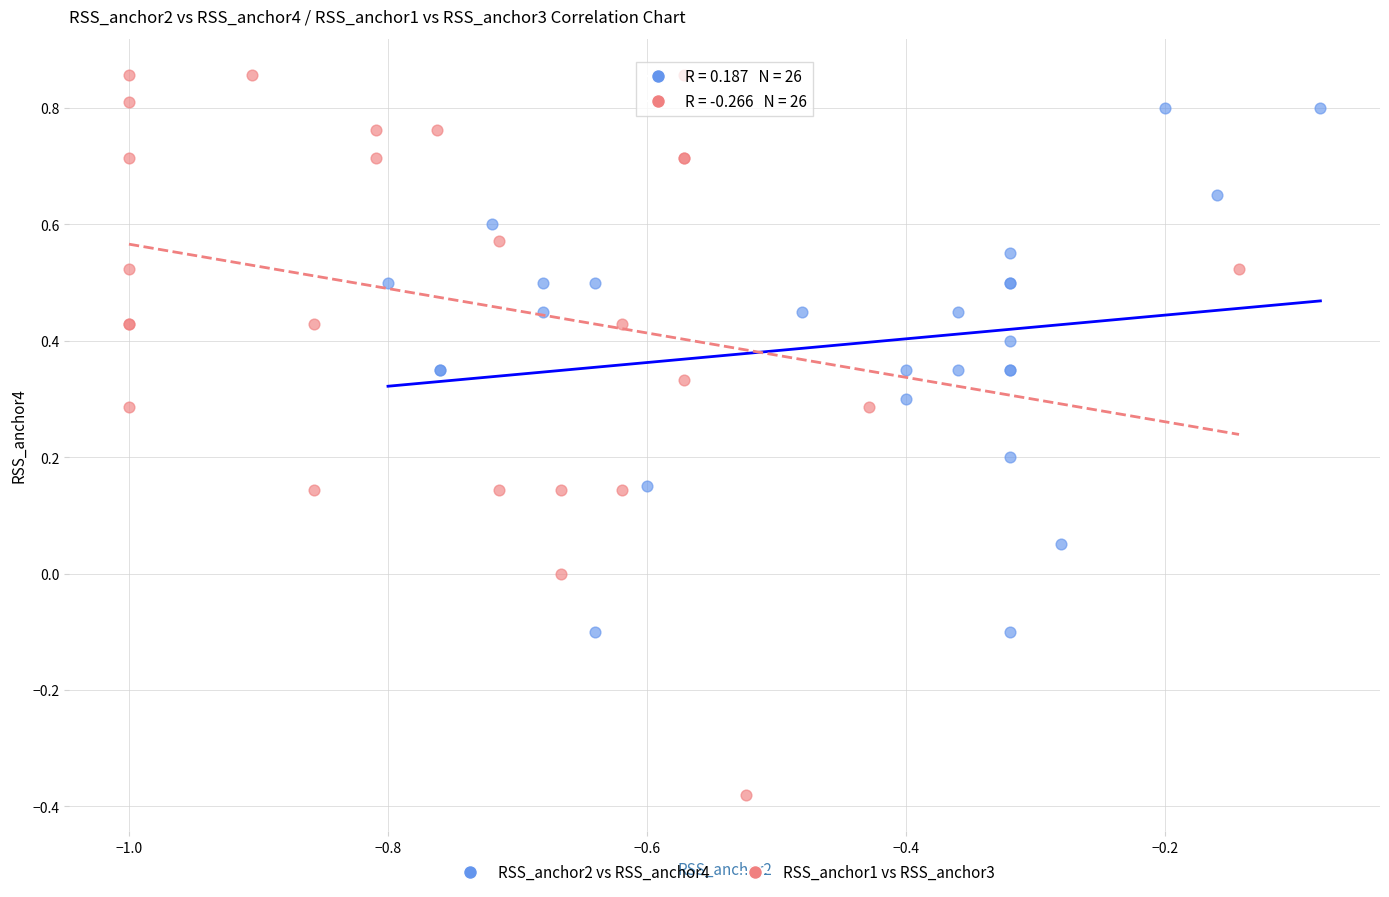

Which series reaches the maximum Y coordinate?

RSS_anchor1 vs RSS_anchor3